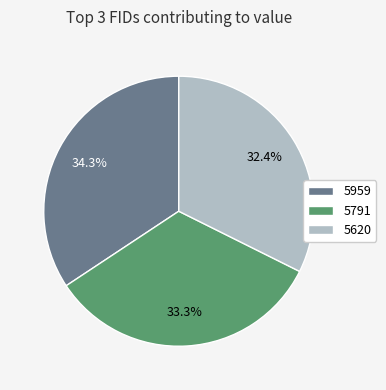

What is the smallest slice in the pie chart?

5620